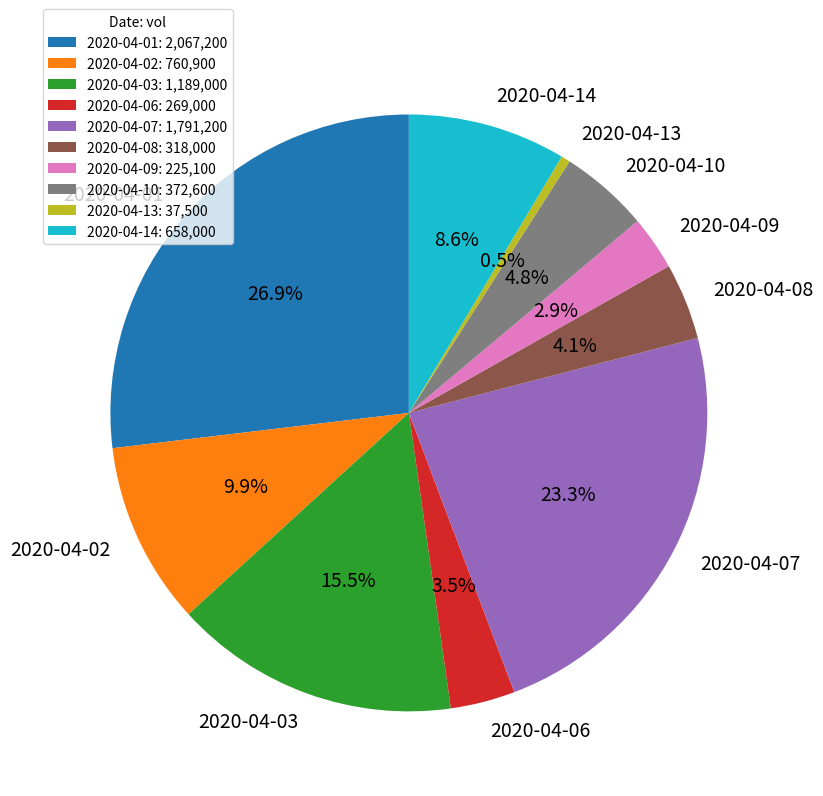

To the nearest percent, what is the combined percentage of 2020-04-06 and 2020-04-08?

8%